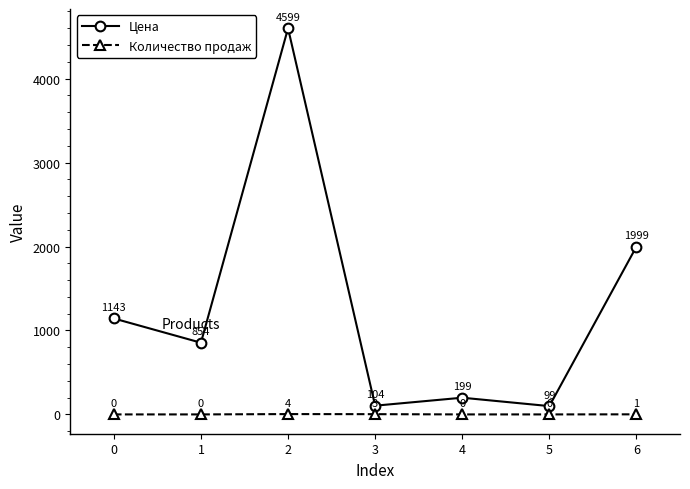

What is the difference between the highest and lowest values at 3?

101